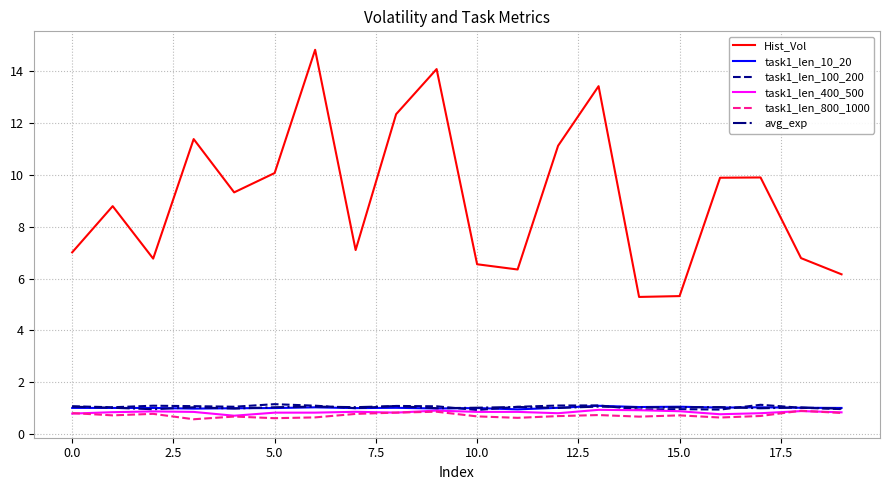

At how many categories does at least one series exceed 12?

4